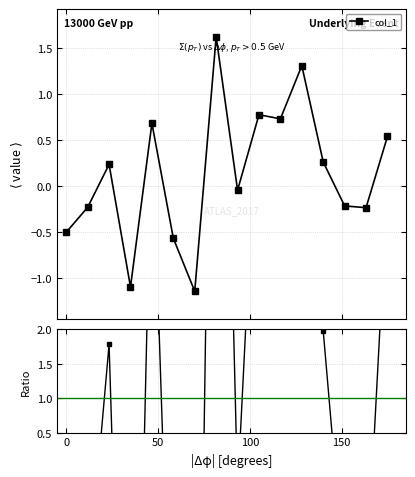

The value at 9 is 8.6. True or false?

False